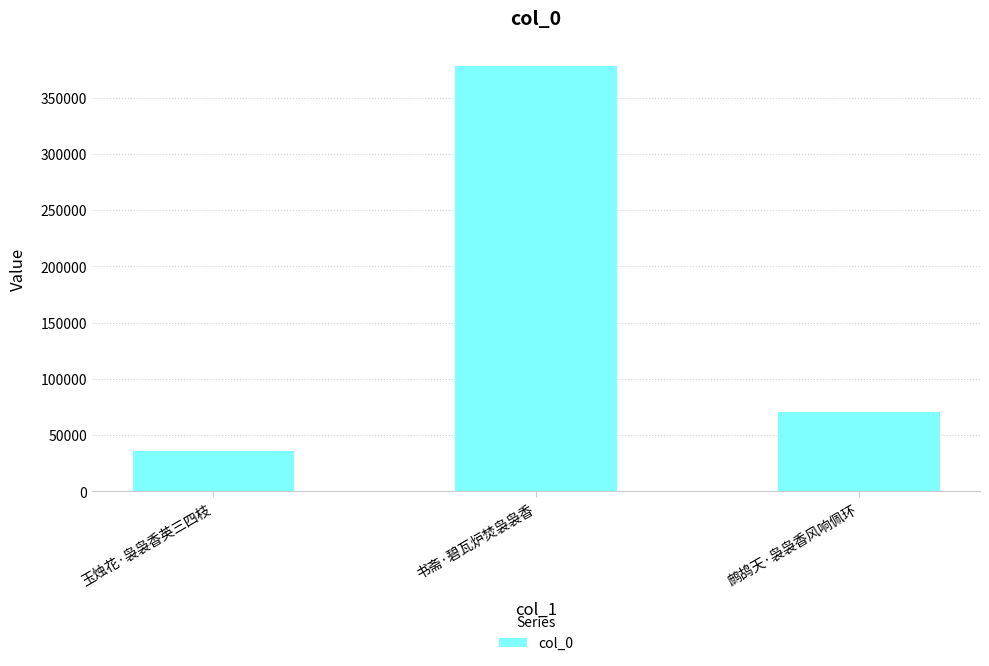

What is the ratio of the value at 鹧鸪天·袅袅香风响佩环 to the value at 玉烛花·袅袅香英三四枝?

2.0